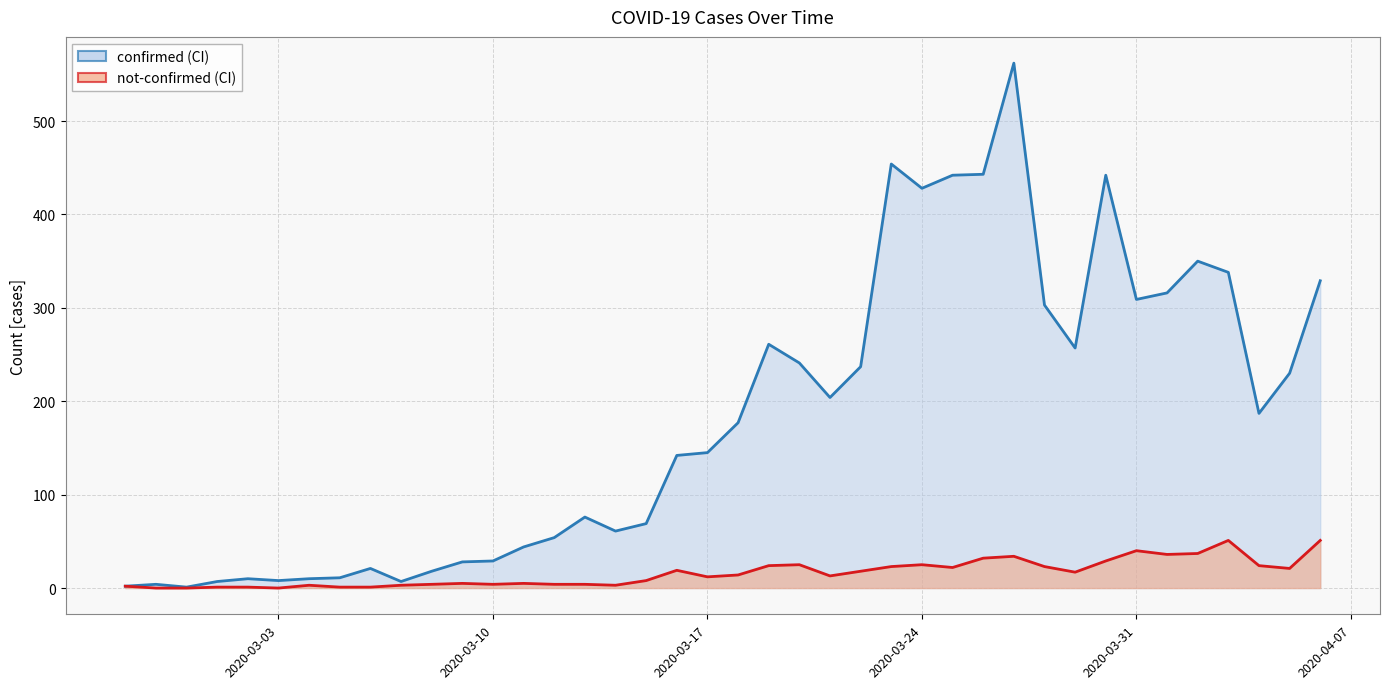

True or false: not-confirmed has a value of 40 at 2020-03-31.

True